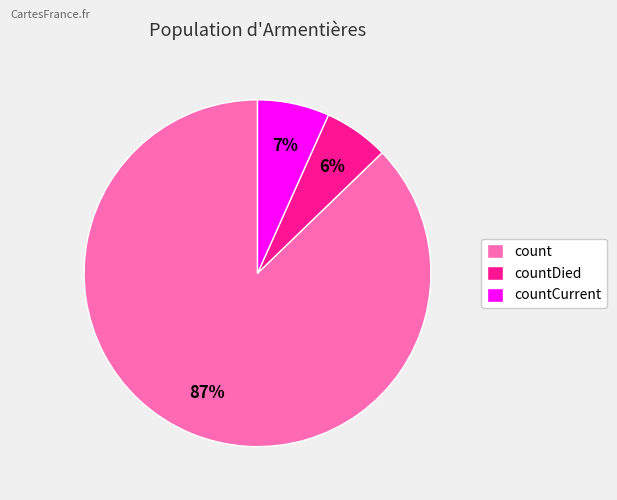

Is the sum of count and countDied greater than half?

Yes